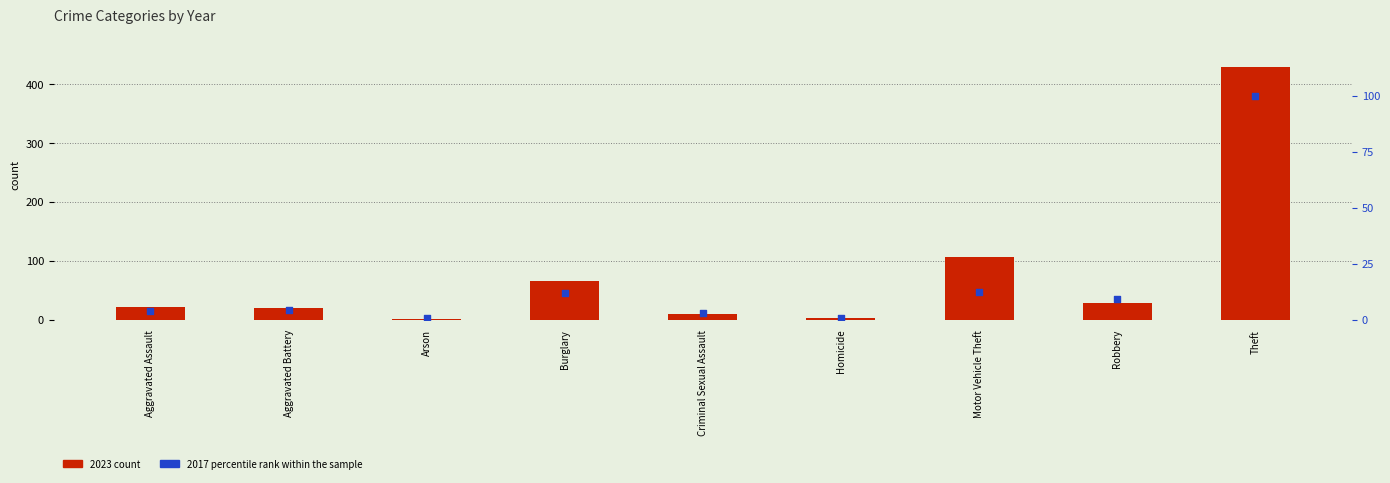

Which series has the widest spread of Y values?

2023 count